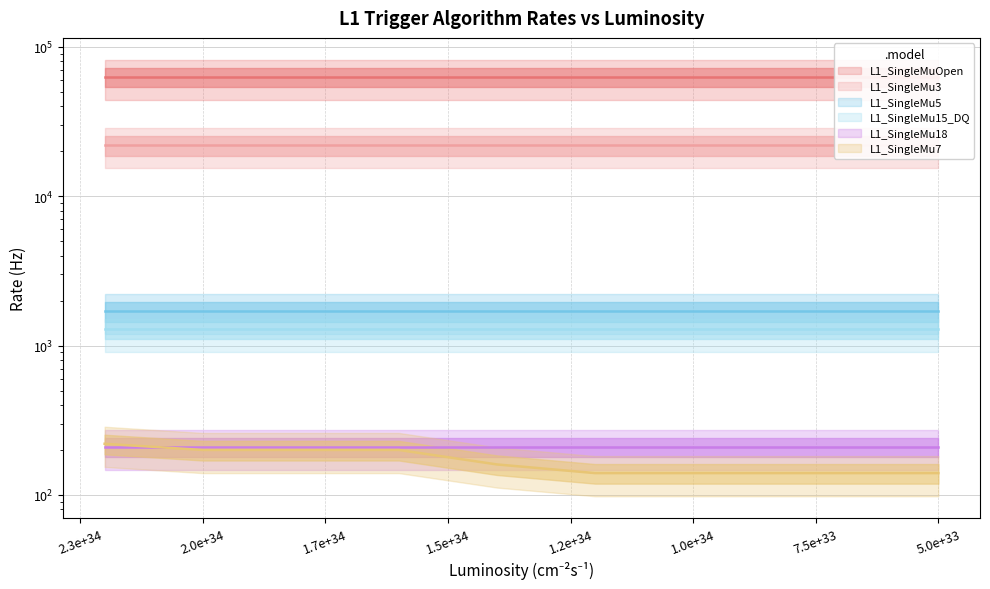

Is it true that L1_SingleMu3 equals 36921 at 1.5e+34?

False